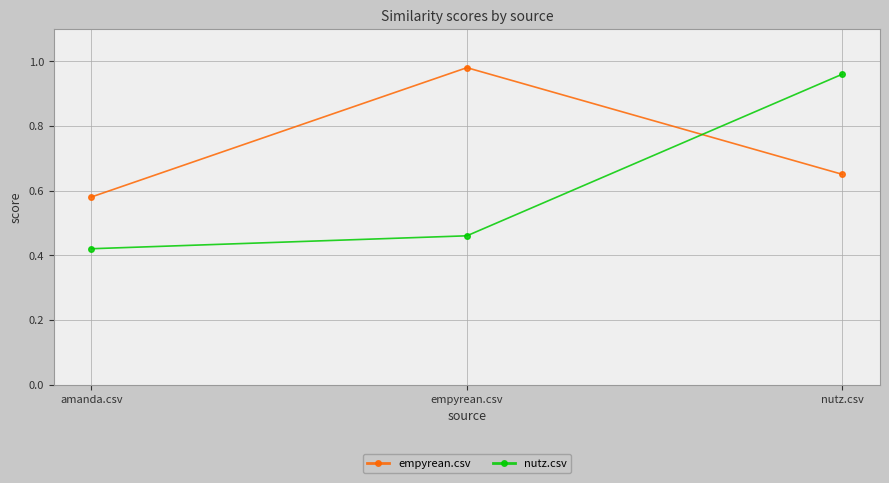

At which category is the sum across all series the highest?

nutz.csv